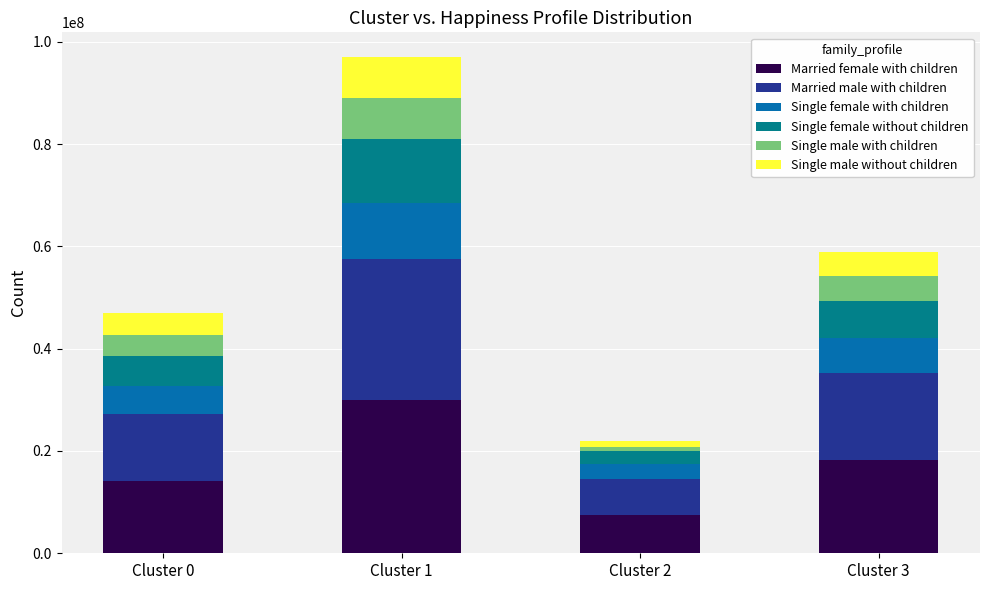

How many bars are there in total?

4